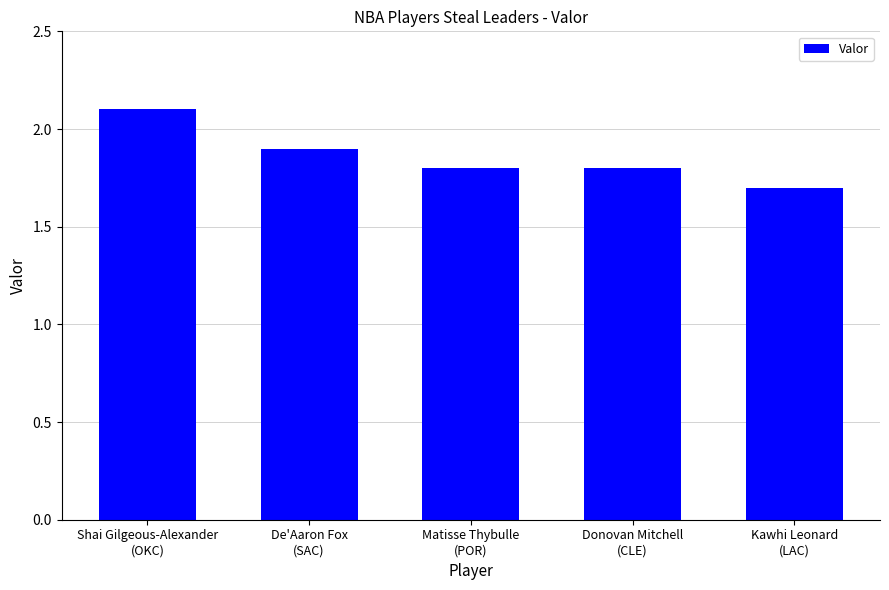

What is the approximate value at Kawhi Leonard
(LAC)?

1.7